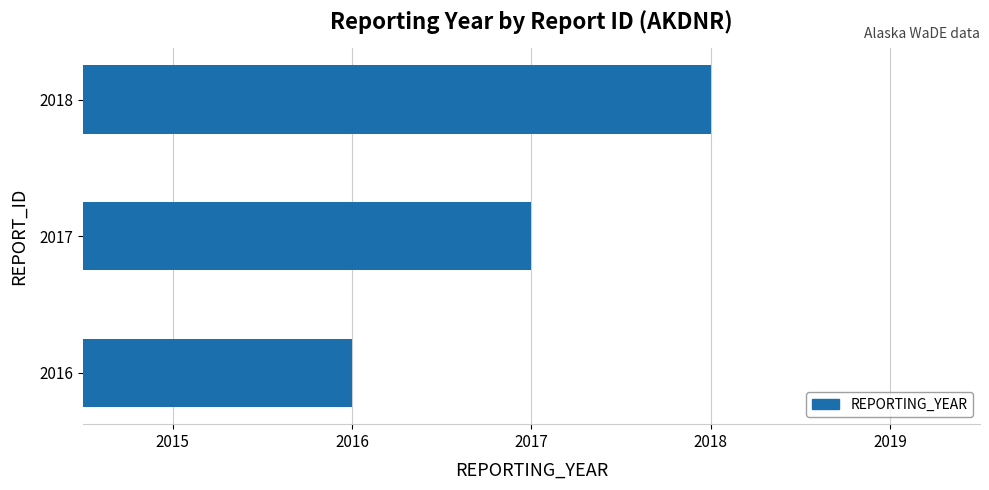

Which category has the highest value across all series?

2018